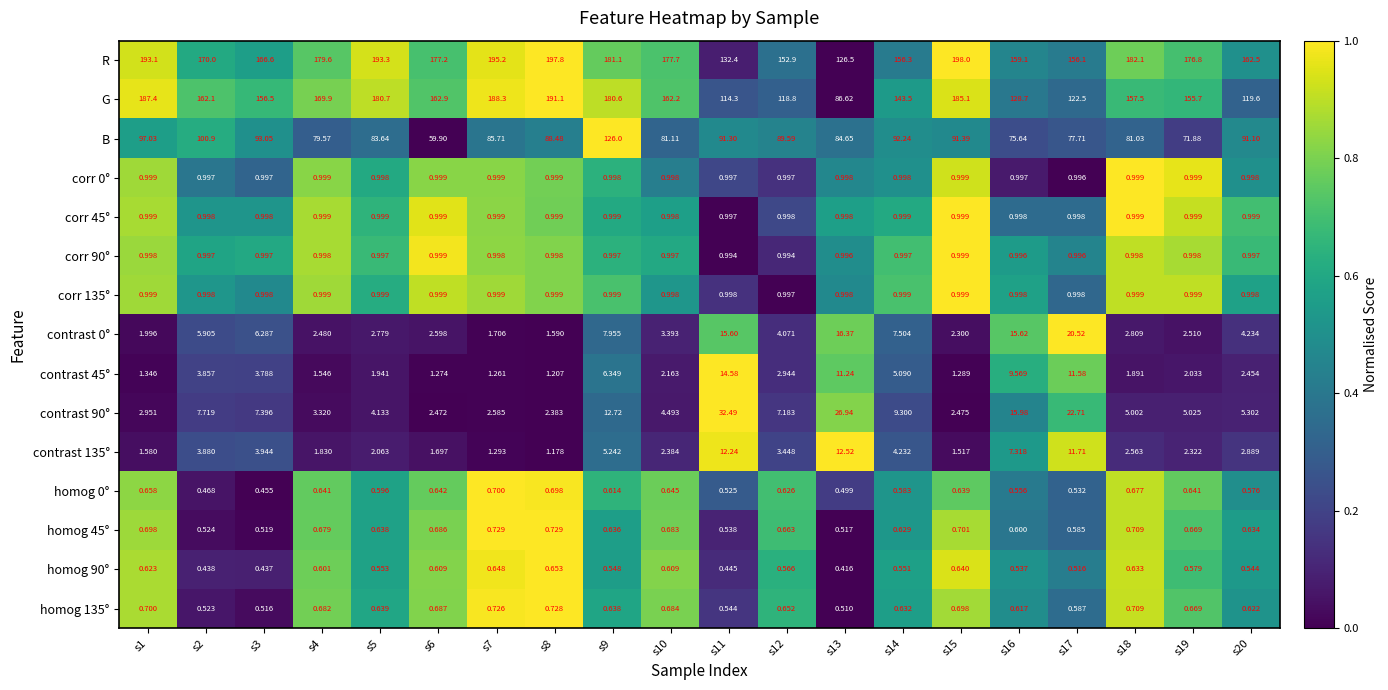

Which series has the largest range (max minus min)?

G